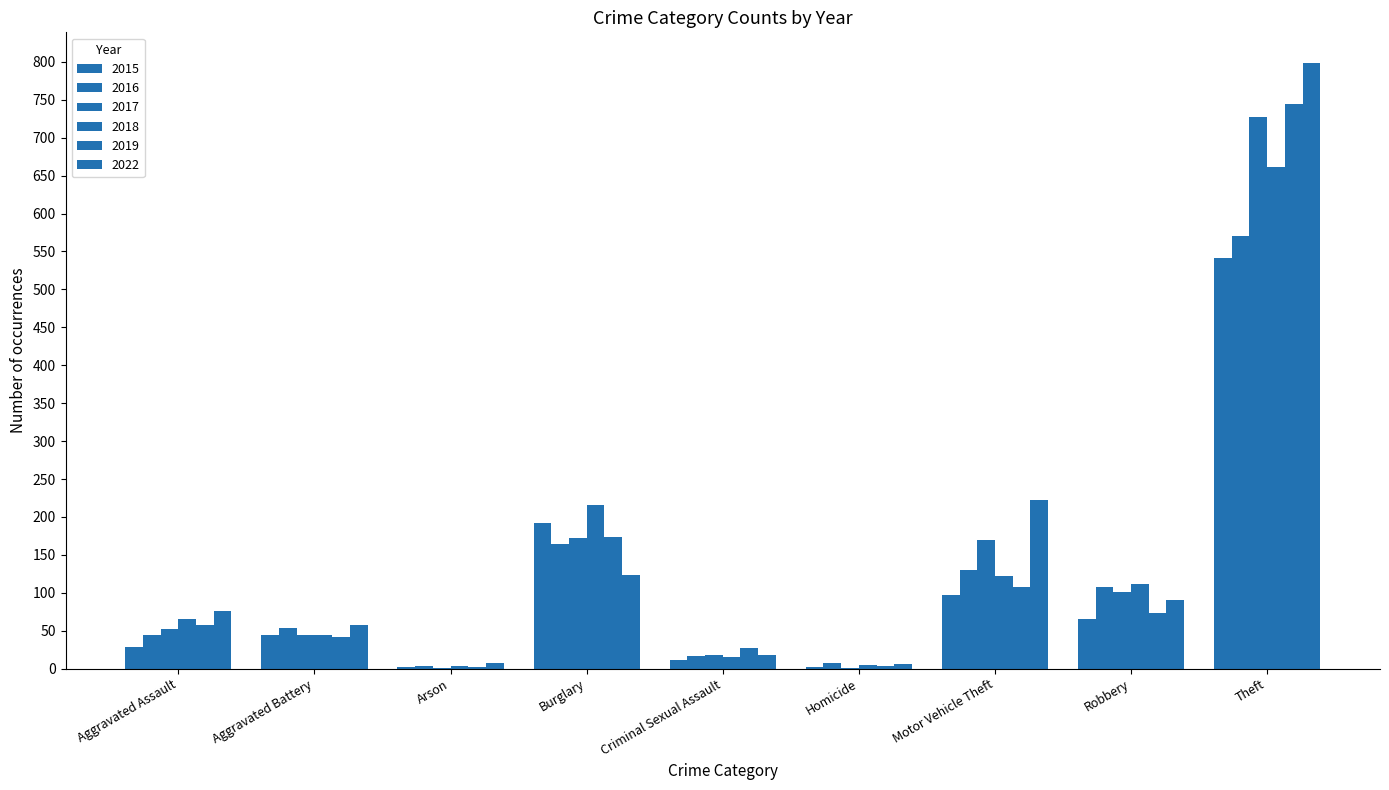

What is the highest value of the 2017 series?

727